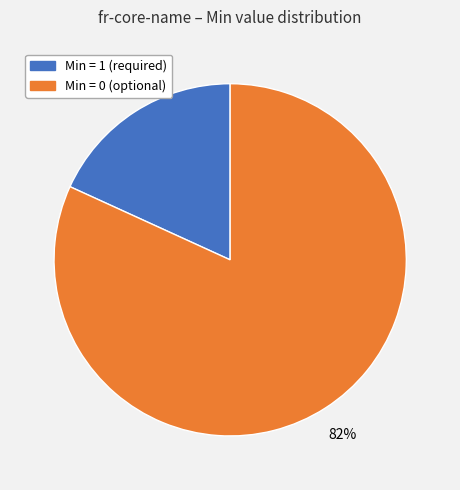

Rank the categories by value from lowest to highest.

Min = 1 (required), Min = 0 (optional)